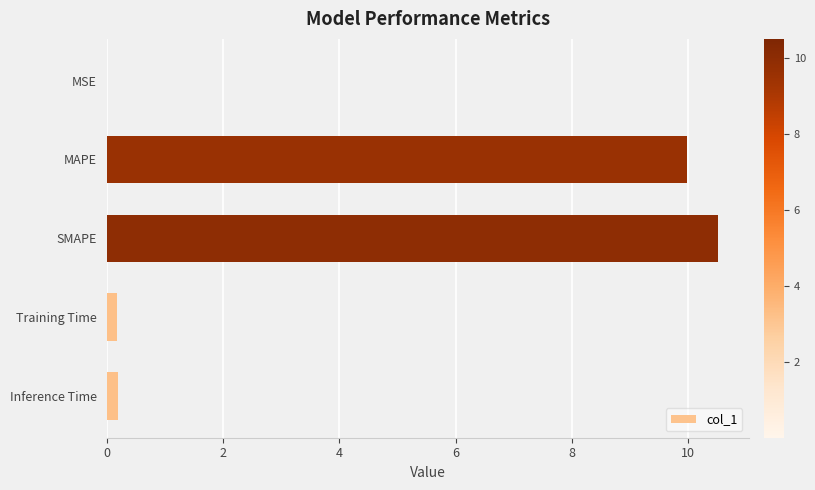

Are the bars horizontal?

Yes